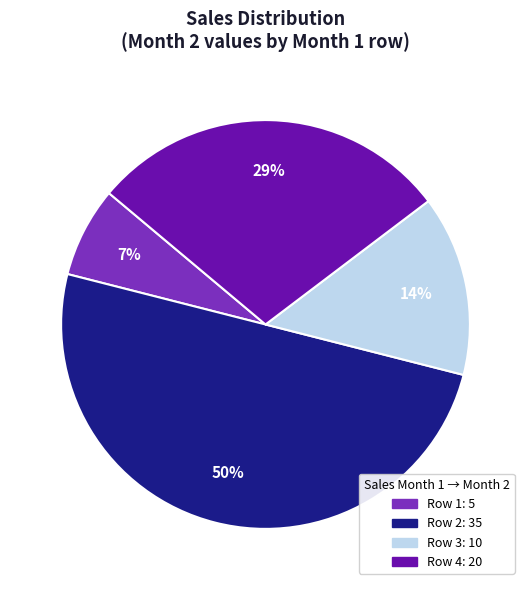

To the nearest percent, what is the difference between the largest and smallest slice percentages?

43%